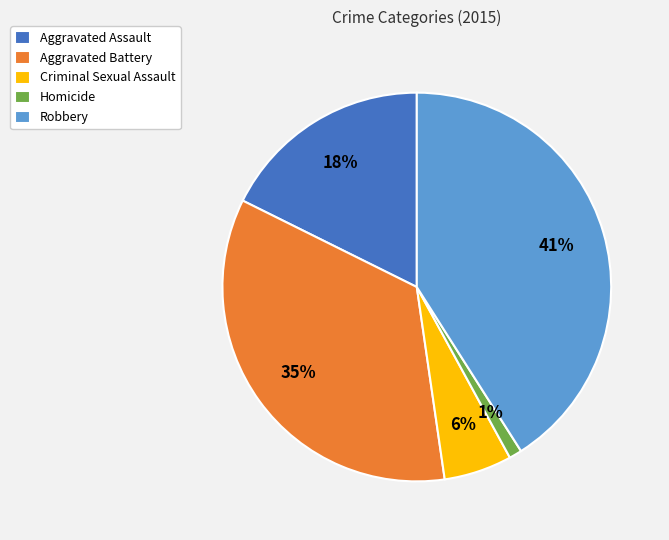

Is it true that Criminal Sexual Assault is 6% of the pie?

True